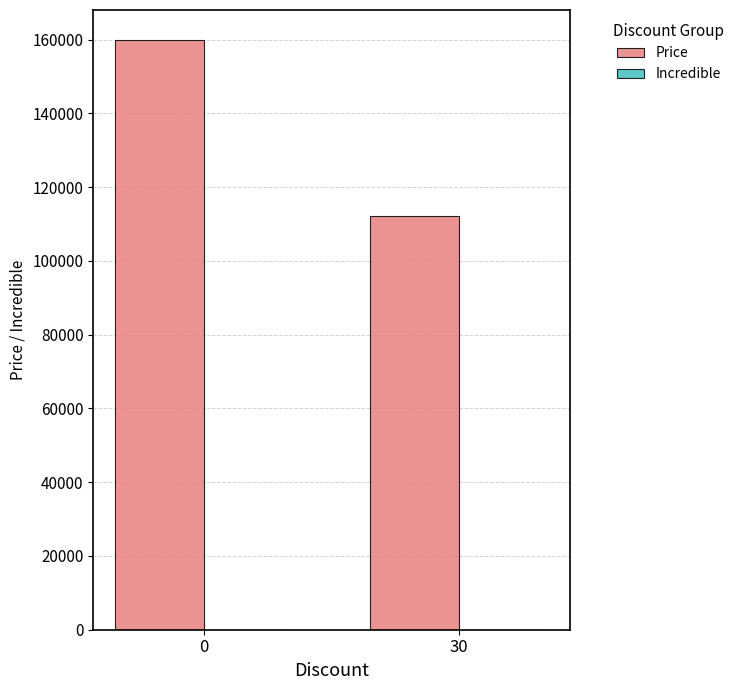

What is the ratio of the value at 30 to the value at 0?

0.7